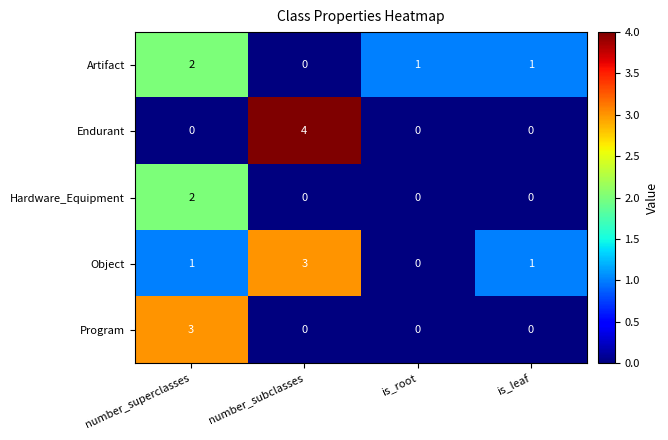

How many values in Artifact are above zero?

3